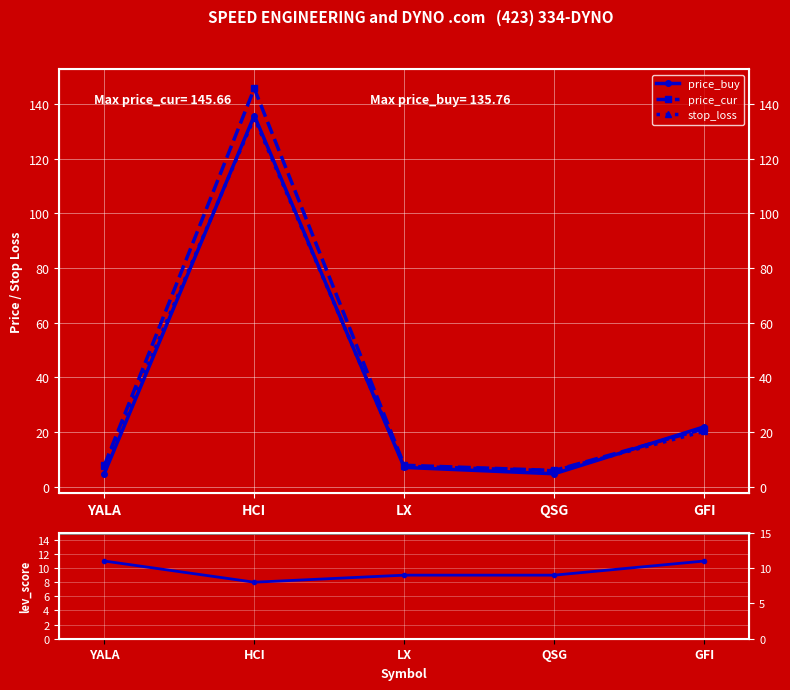

At which category does lev_score reach its first local valley?

HCI